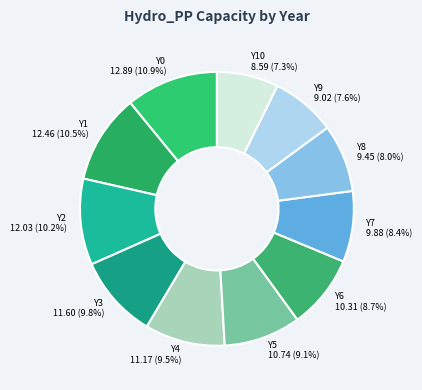

To the nearest percent, what portion does Y10 represent?

7%